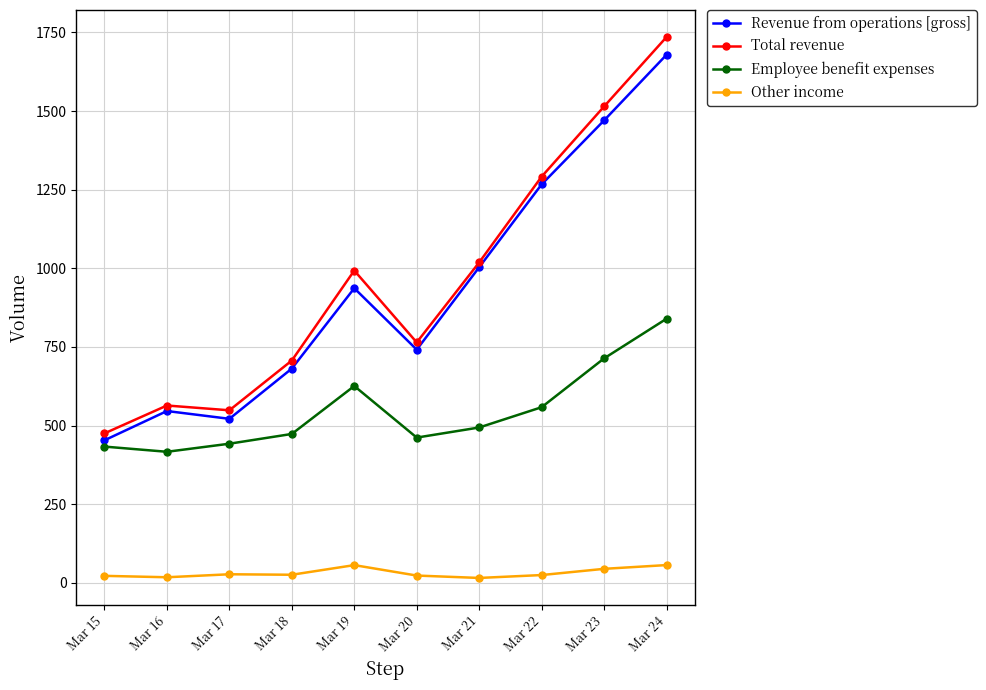

At which label does Revenue from operations [gross] reach its minimum?

Mar 15